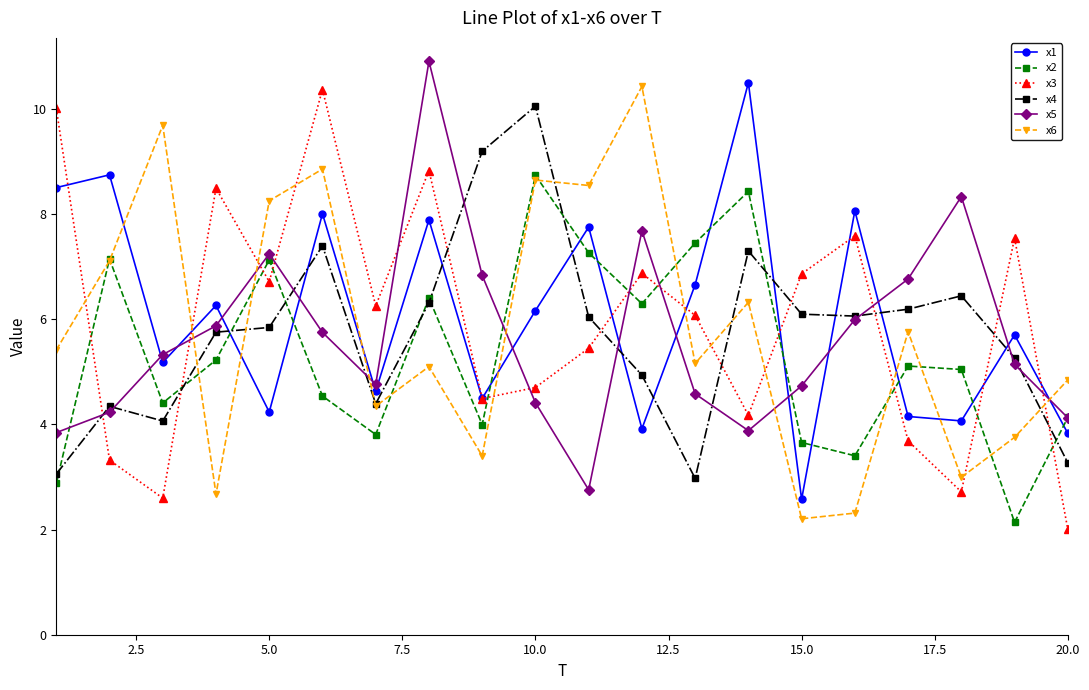

How many lines are shown in the chart?

6